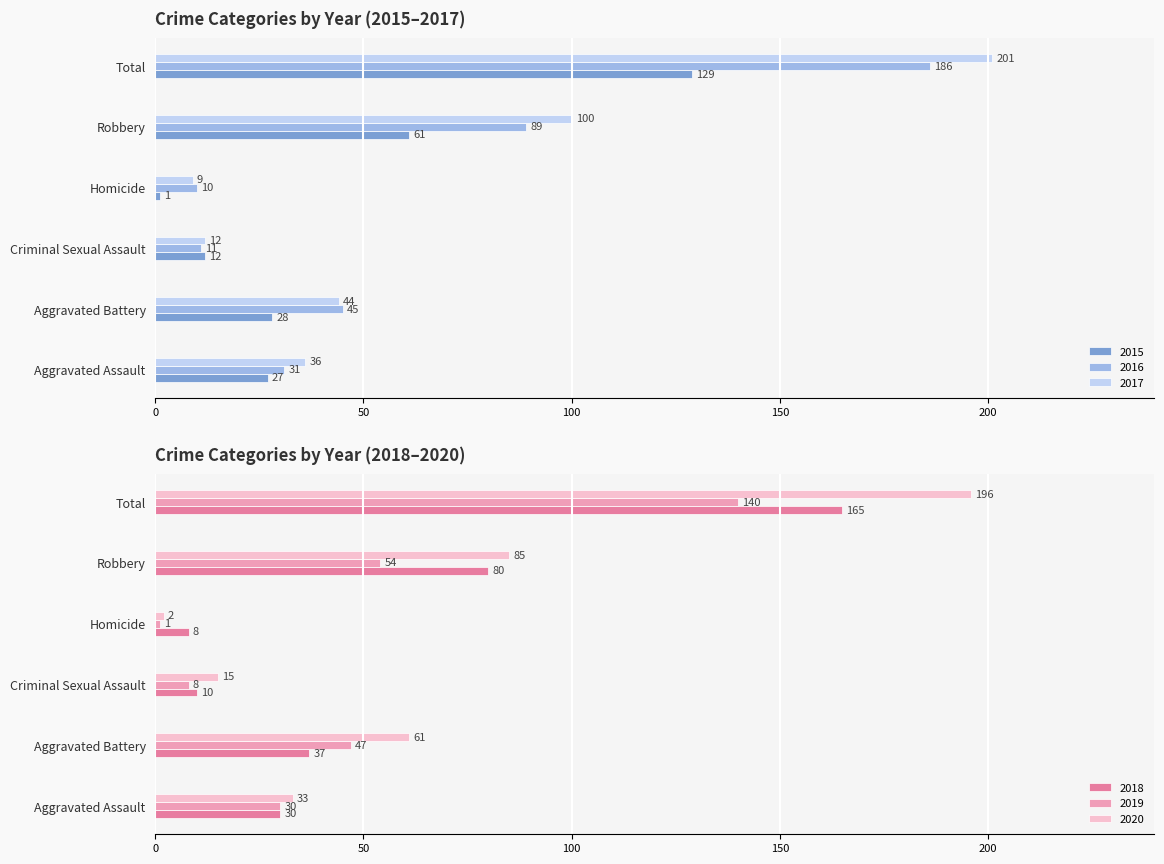

Which has a higher value, Total or Aggravated Battery?

Total